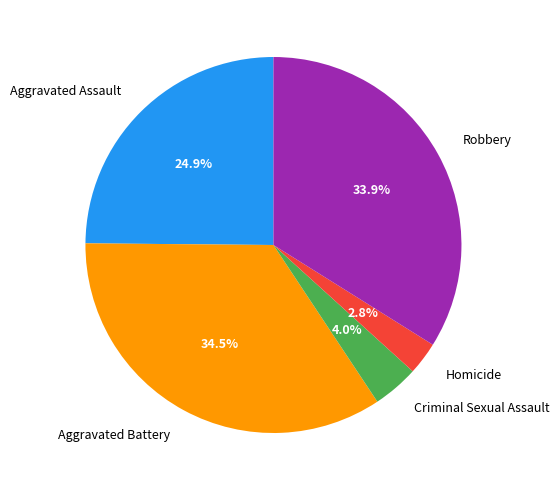

Does Robbery account for over 50% of the chart?

No